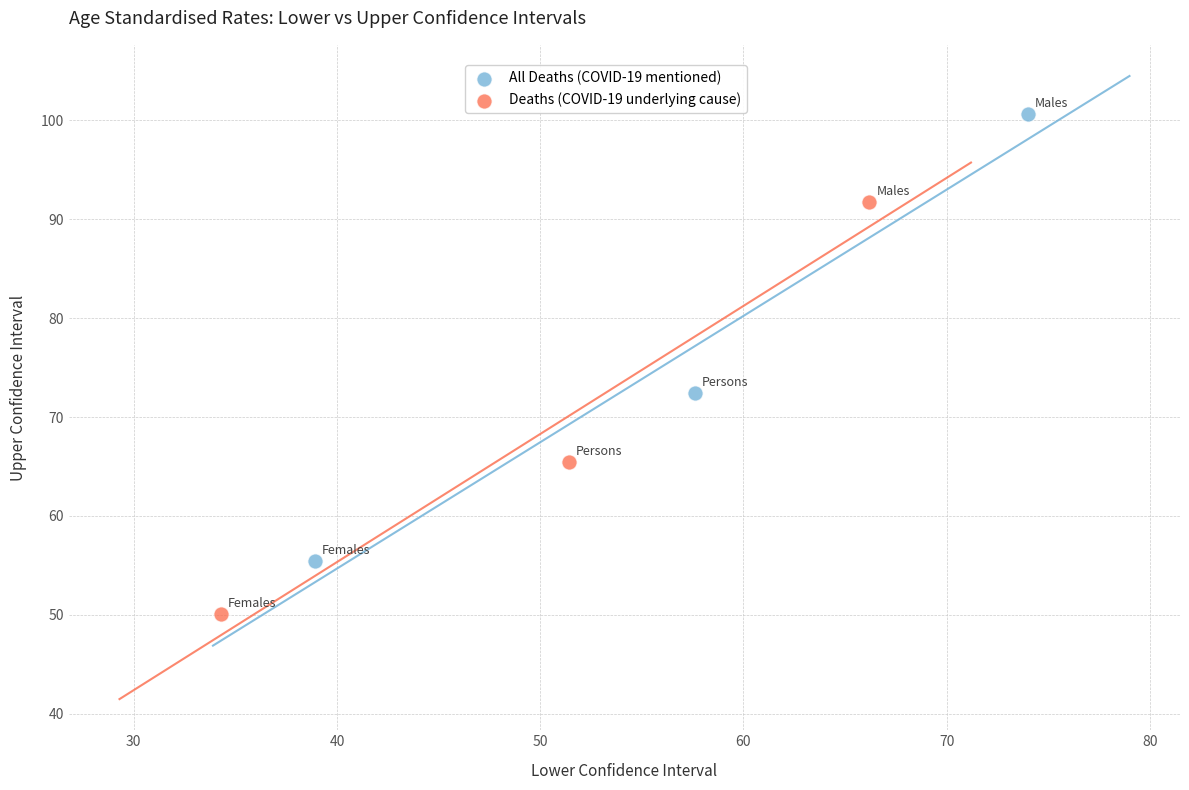

Which series reaches the minimum Y coordinate?

Deaths (COVID-19 underlying cause)